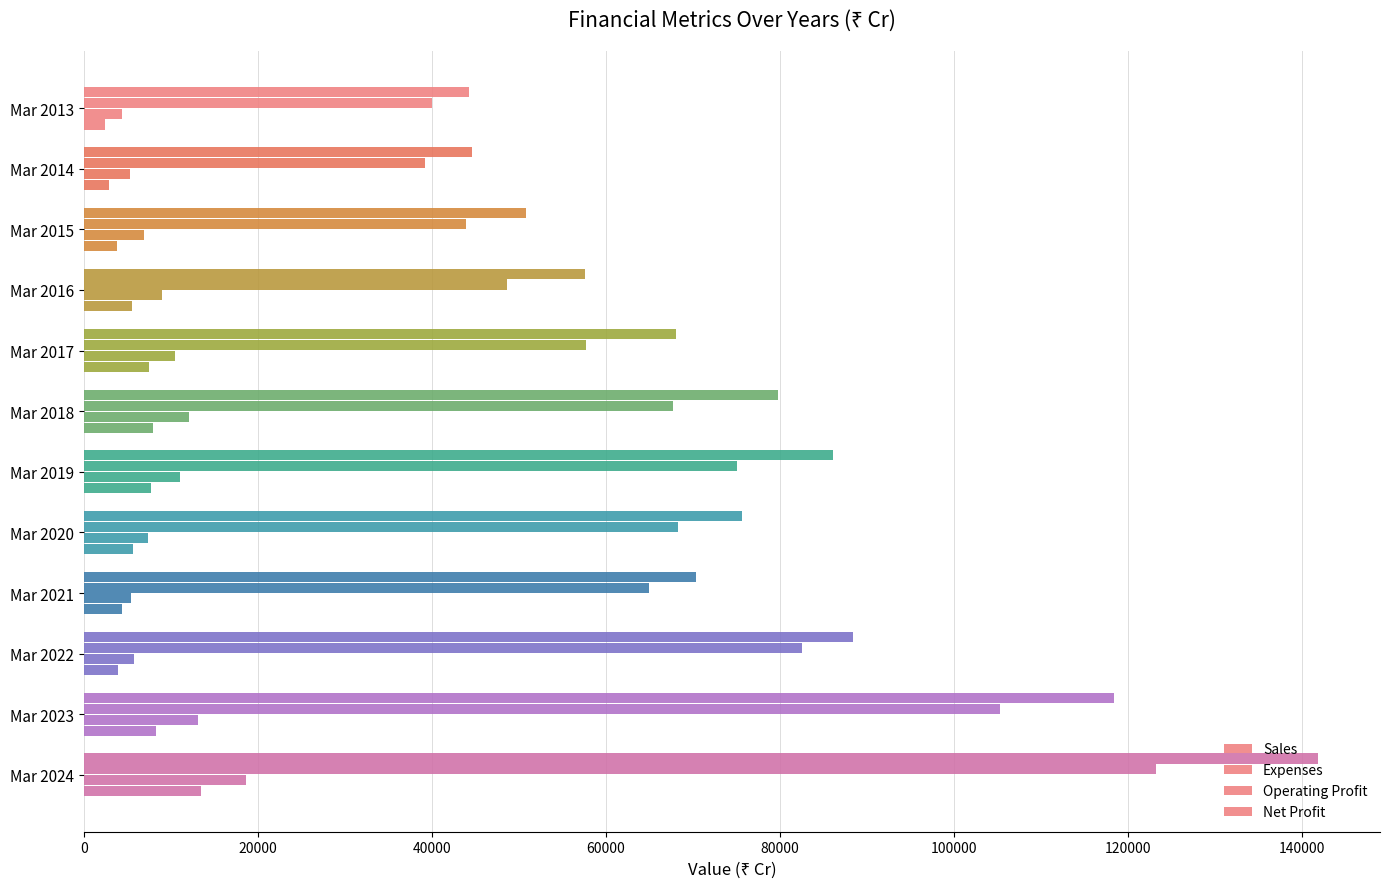

What is the value of the Net Profit bar at the 10th from the left?

3880